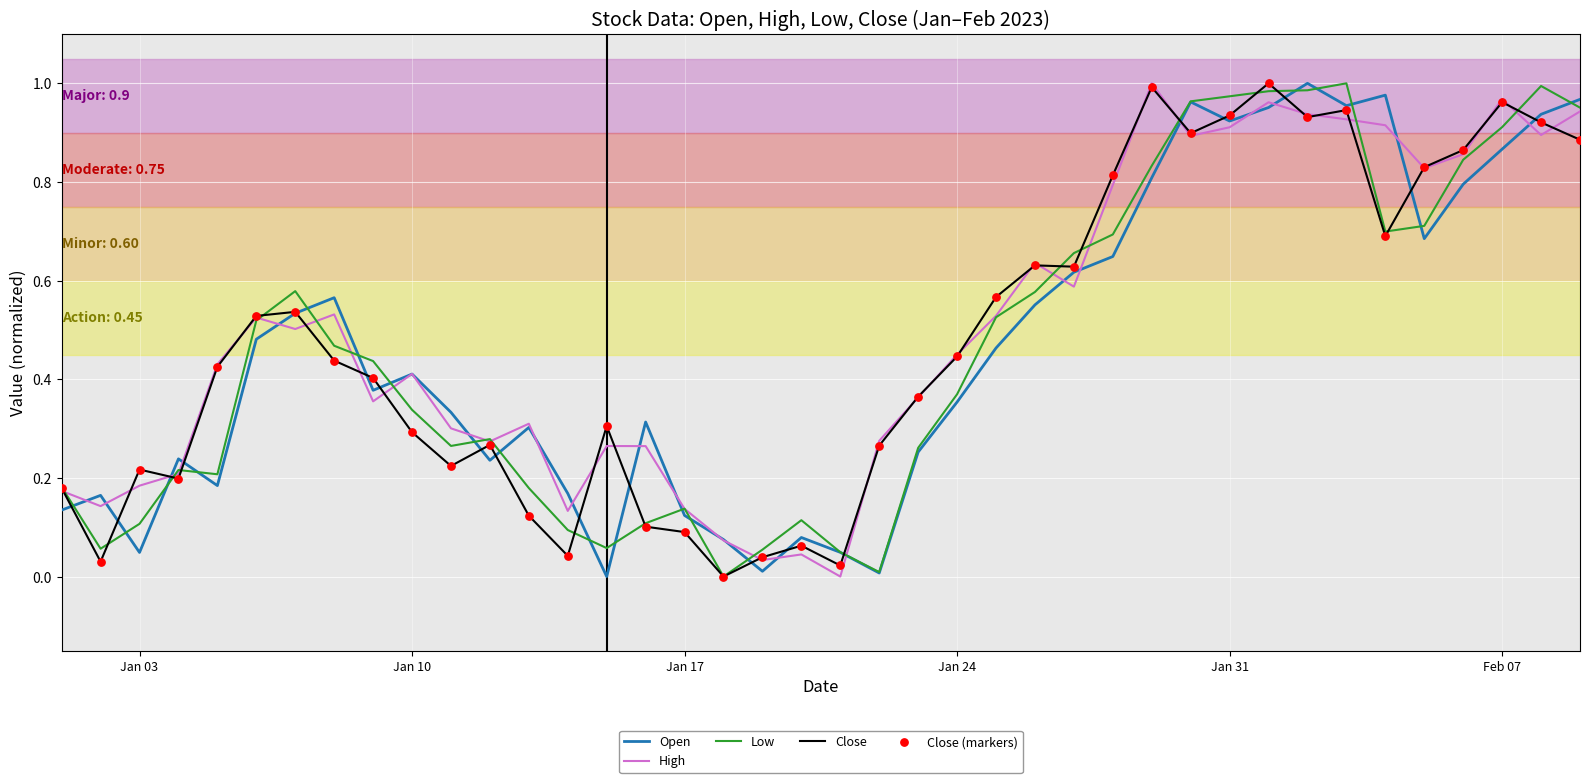

Which series has the largest total across all categories?

High